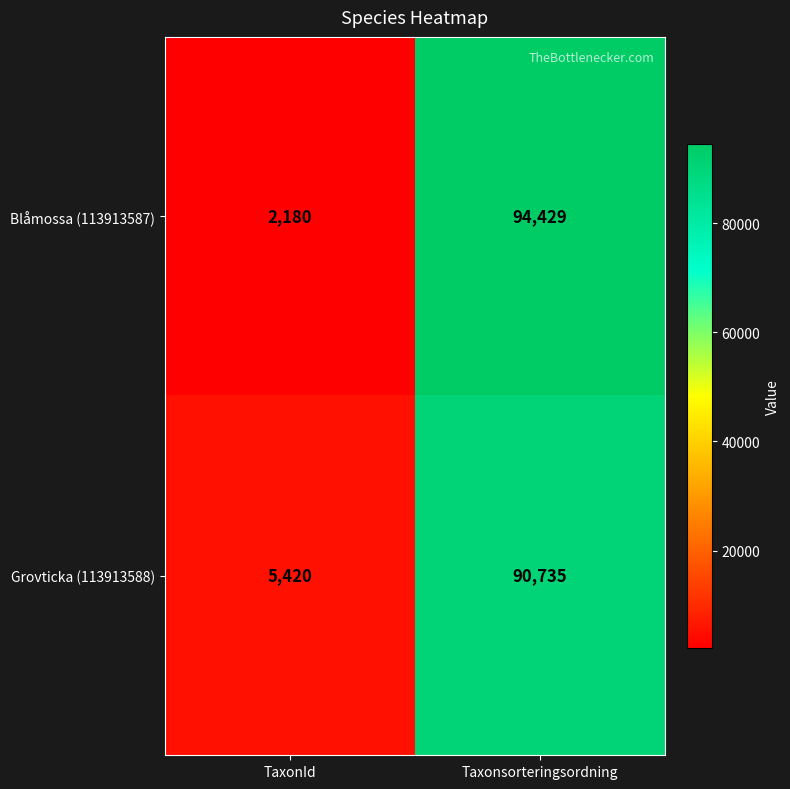

Which category has the lowest value across all series?

TaxonId